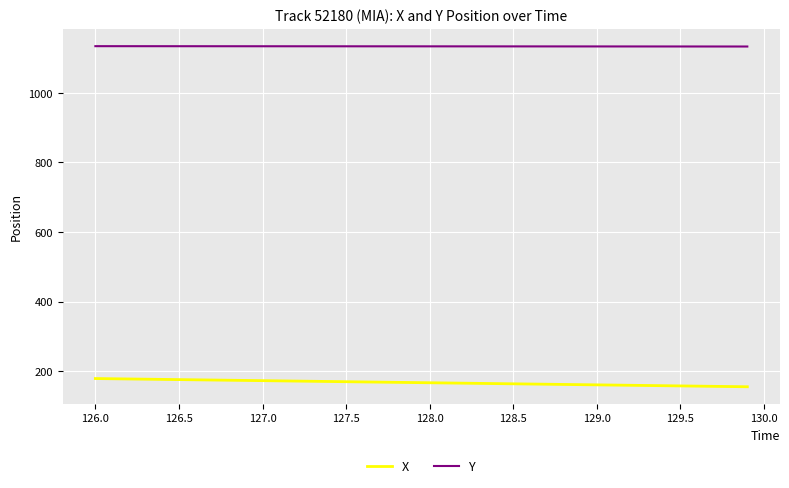

List the series in order of their overall mean, lowest first.

X, Y